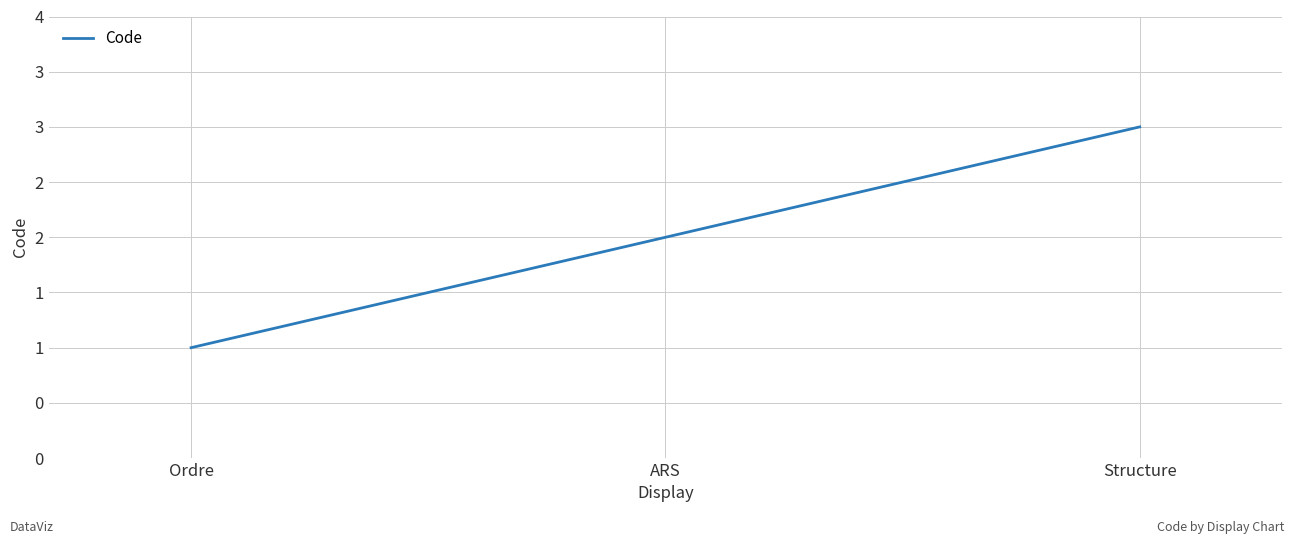

Rank the categories by value from highest to lowest.

Structure, ARS, Ordre